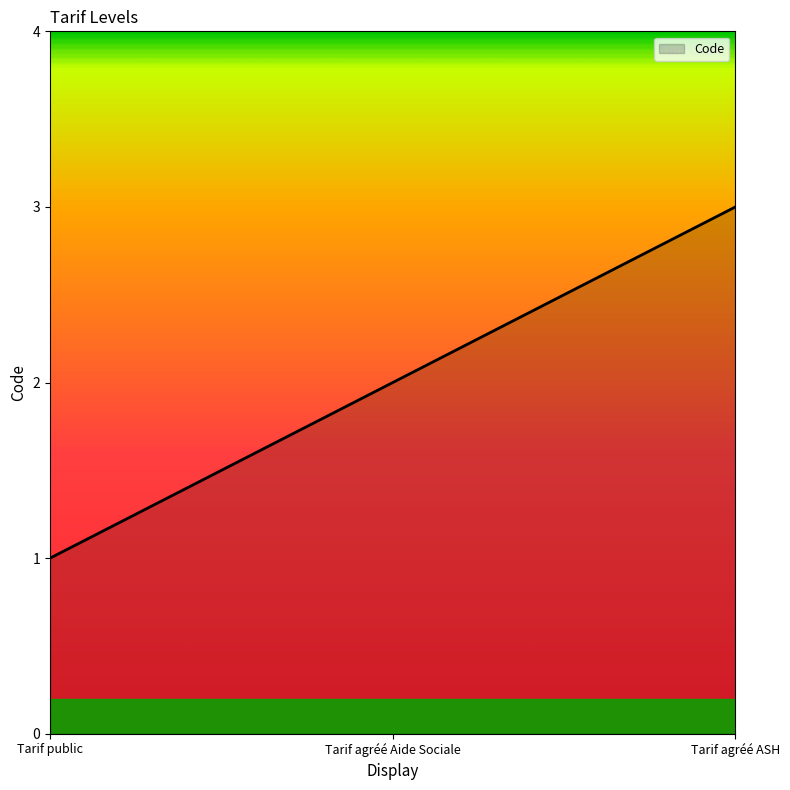

Does the chart have visible grid lines?

No